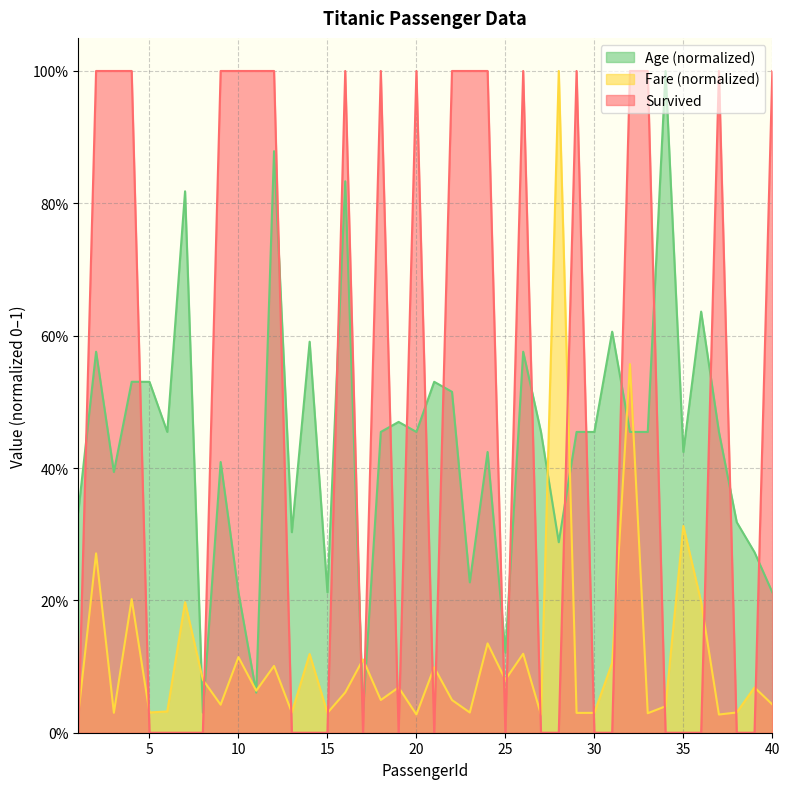

At which category is the sum across all series the highest?

32